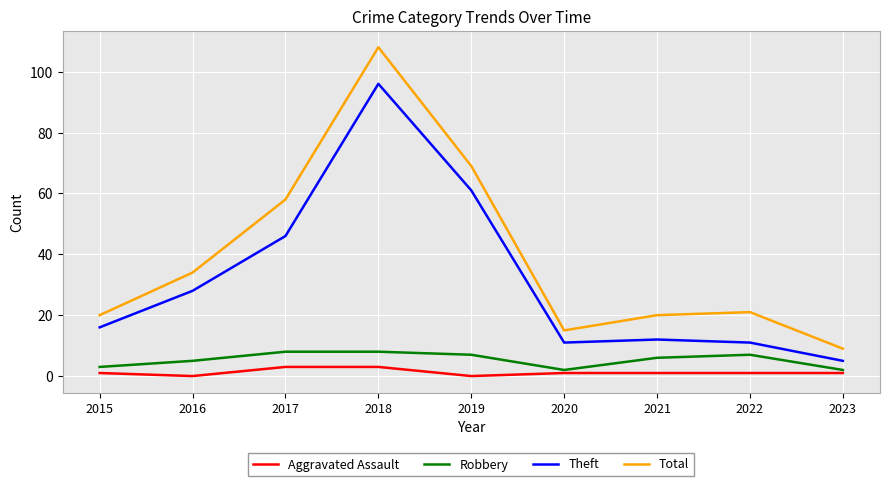

Rank the series by their maximum value, from highest to lowest.

Total, Theft, Robbery, Aggravated Assault